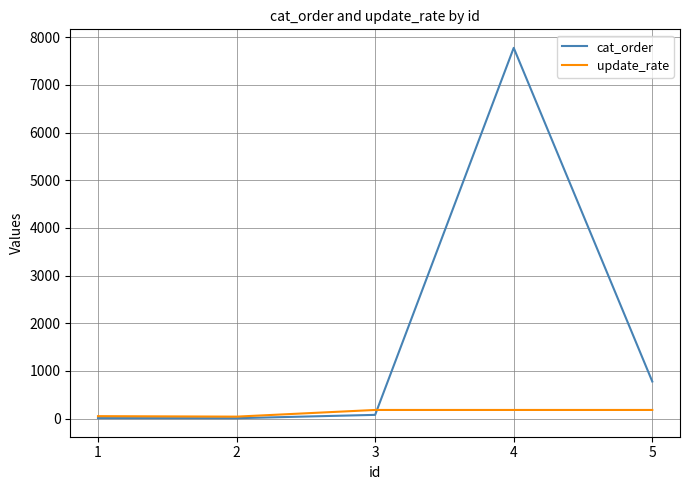

What is the difference between the maximum and minimum values in the cat_order series?

7770